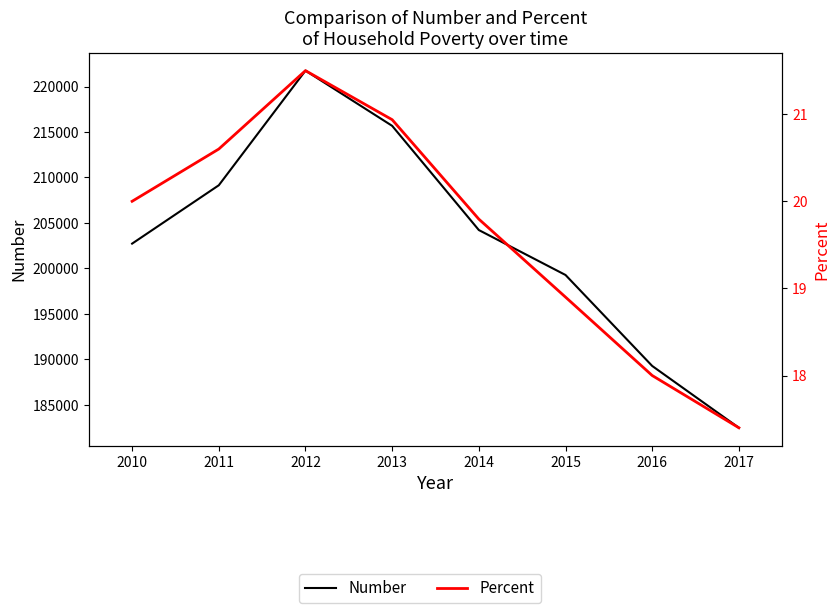

Is it true that Number equals 115592.6 at 2014?

False